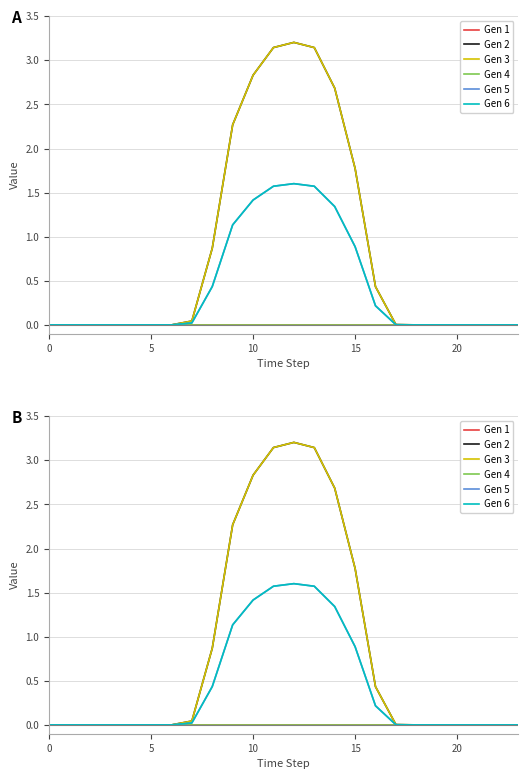

Reading left to right, transcribe all the data shown in this chart.

Gen 1: 0.0	0.0	0.0	0.0	0.0	0.0	0.0	0.0	0.0	0.0	0.0	0.0	0.0	0.0	0.0	0.0	0.0	0.0	0.0	0.0	0.0	0.0	0.0	0.0
Gen 2: 0.0	0.0	0.0	0.0	0.0	0.0	0.0	0.0	0.9	2.3	2.8	3.1	3.2	3.1	2.7	1.8	0.4	0.0	0.0	0.0	0.0	0.0	0.0	0.0
Gen 3: 0.0	0.0	0.0	0.0	0.0	0.0	0.0	0.0	0.9	2.3	2.8	3.1	3.2	3.1	2.7	1.8	0.4	0.0	0.0	0.0	0.0	0.0	0.0	0.0
Gen 4: 0.0	0.0	0.0	0.0	0.0	0.0	0.0	0.0	0.0	0.0	0.0	0.0	0.0	0.0	0.0	0.0	0.0	0.0	0.0	0.0	0.0	0.0	0.0	0.0
Gen 5: 0.0	0.0	0.0	0.0	0.0	0.0	0.0	0.0	0.4	1.1	1.4	1.6	1.6	1.6	1.3	0.9	0.2	0.0	0.0	0.0	0.0	0.0	0.0	0.0
Gen 6: 0.0	0.0	0.0	0.0	0.0	0.0	0.0	0.0	0.4	1.1	1.4	1.6	1.6	1.6	1.3	0.9	0.2	0.0	0.0	0.0	0.0	0.0	0.0	0.0